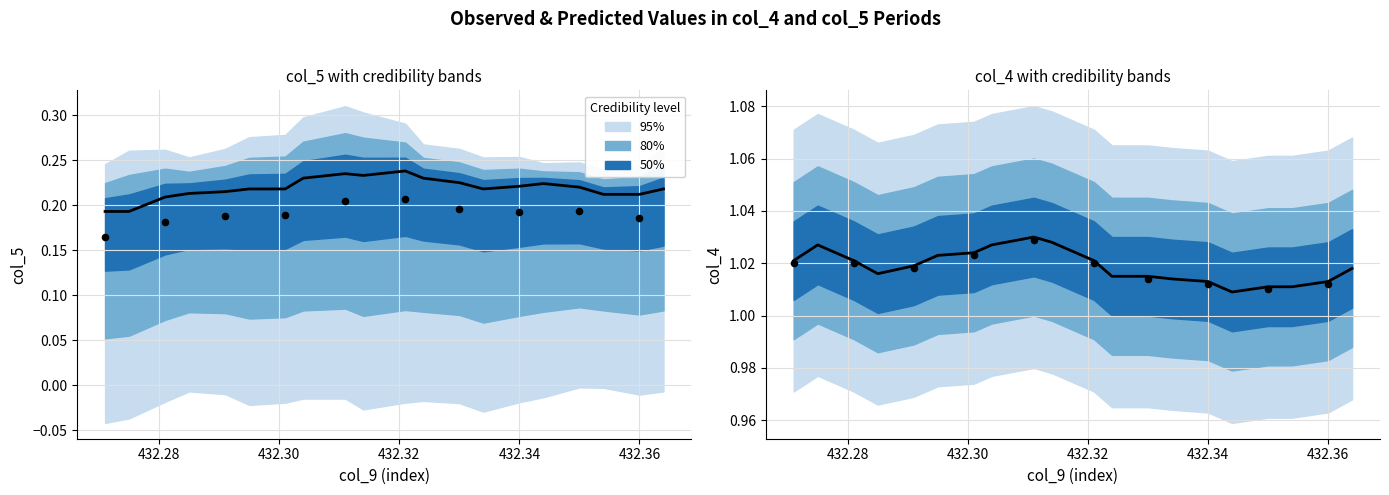

Which series contains the lowest Y value?

col_5